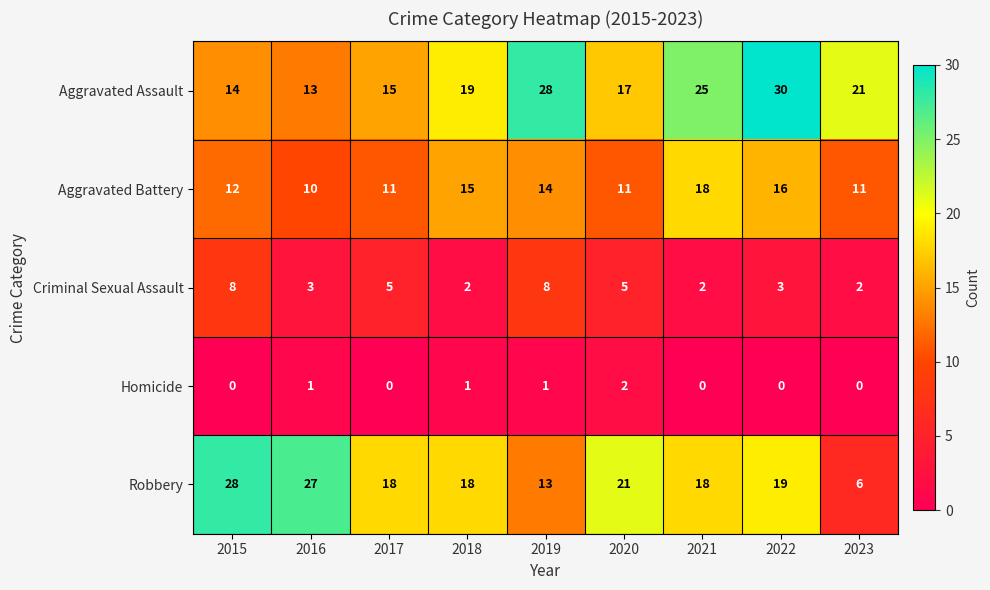

Which series has the largest range (max minus min)?

Robbery